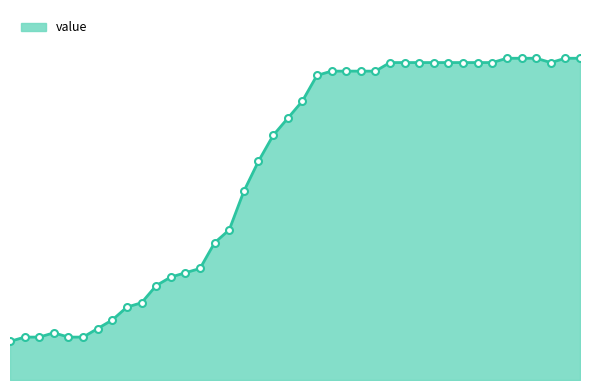

List the labels in order of value, smallest first.

2020-02-27, 2020-02-28, 2020-02-29, 2020-03-02, 2020-03-03, 2020-03-01, 2020-03-04, 2020-03-05, 2020-03-06, 2020-03-07, 2020-03-08, 2020-03-09, 2020-03-10, 2020-03-11, 2020-03-12, 2020-03-13, 2020-03-14, 2020-03-15, 2020-03-16, 2020-03-17, 2020-03-18, 2020-03-19, 2020-03-20, 2020-03-21, 2020-03-22, 2020-03-23, 2020-03-24, 2020-03-25, 2020-03-26, 2020-03-27, 2020-03-28, 2020-03-29, 2020-03-30, 2020-03-31, 2020-04-04, 2020-04-01, 2020-04-02, 2020-04-03, 2020-04-05, 2020-04-06